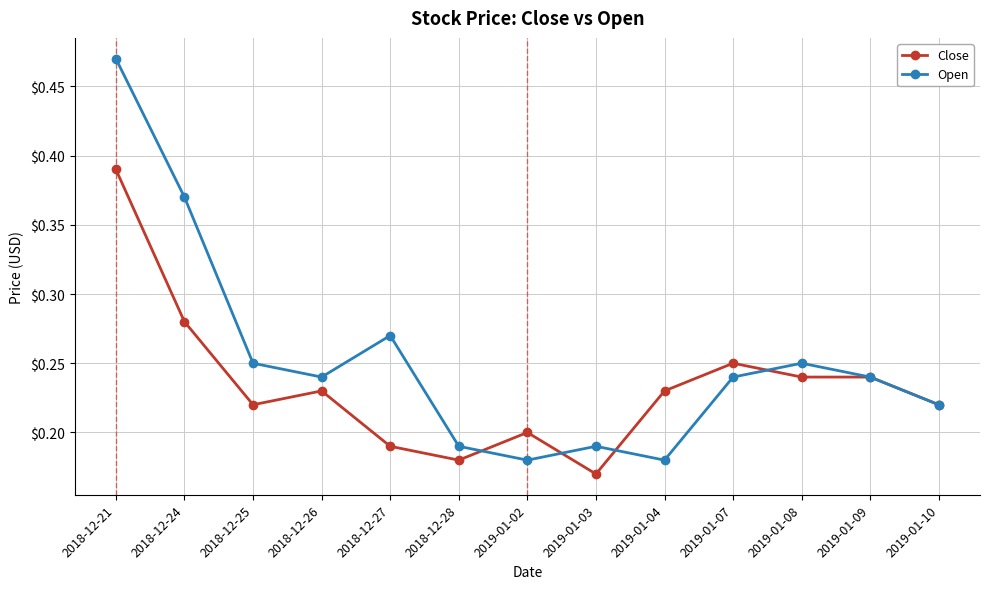

At which category does the chart reach its peak across all series?

2018-12-21